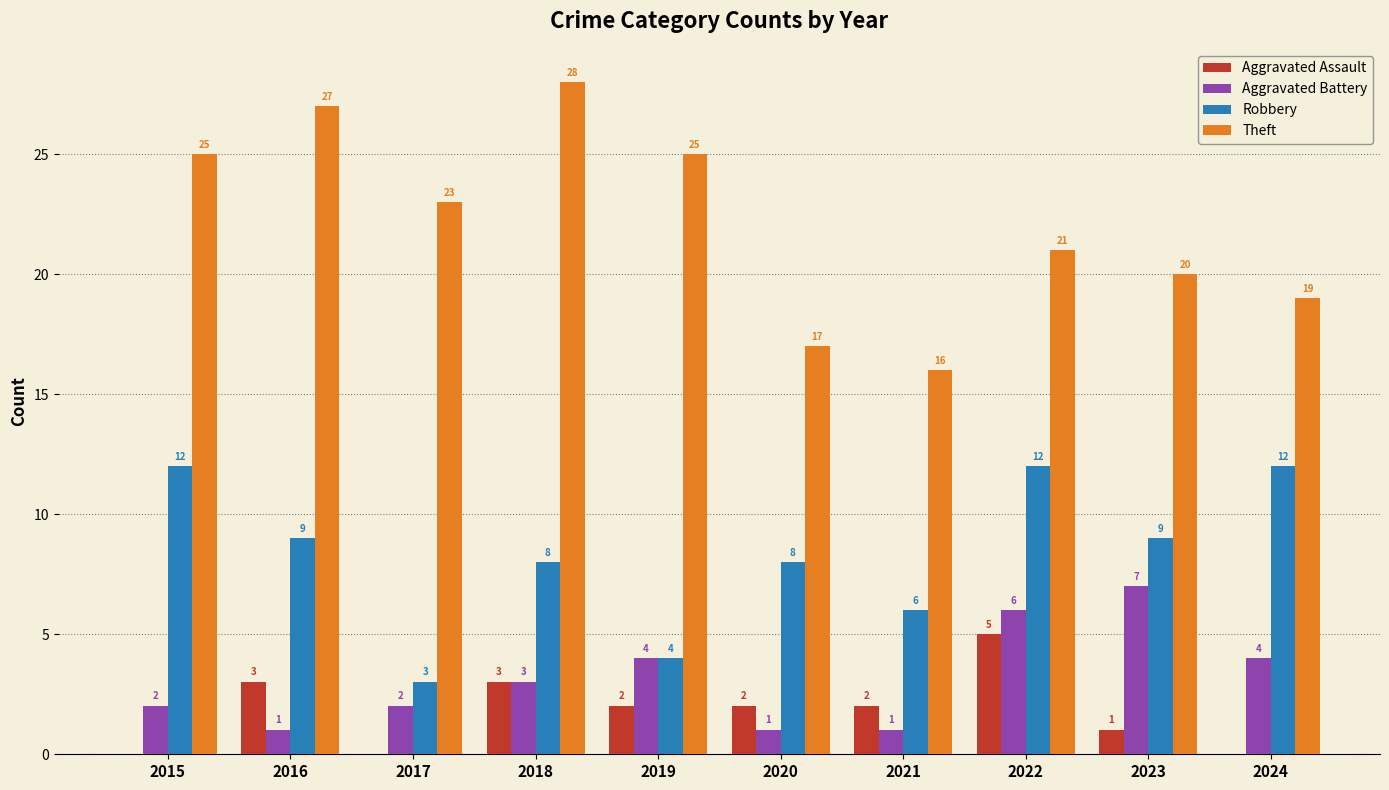

What is the sum of the Theft values at 2024 and 2019?

44